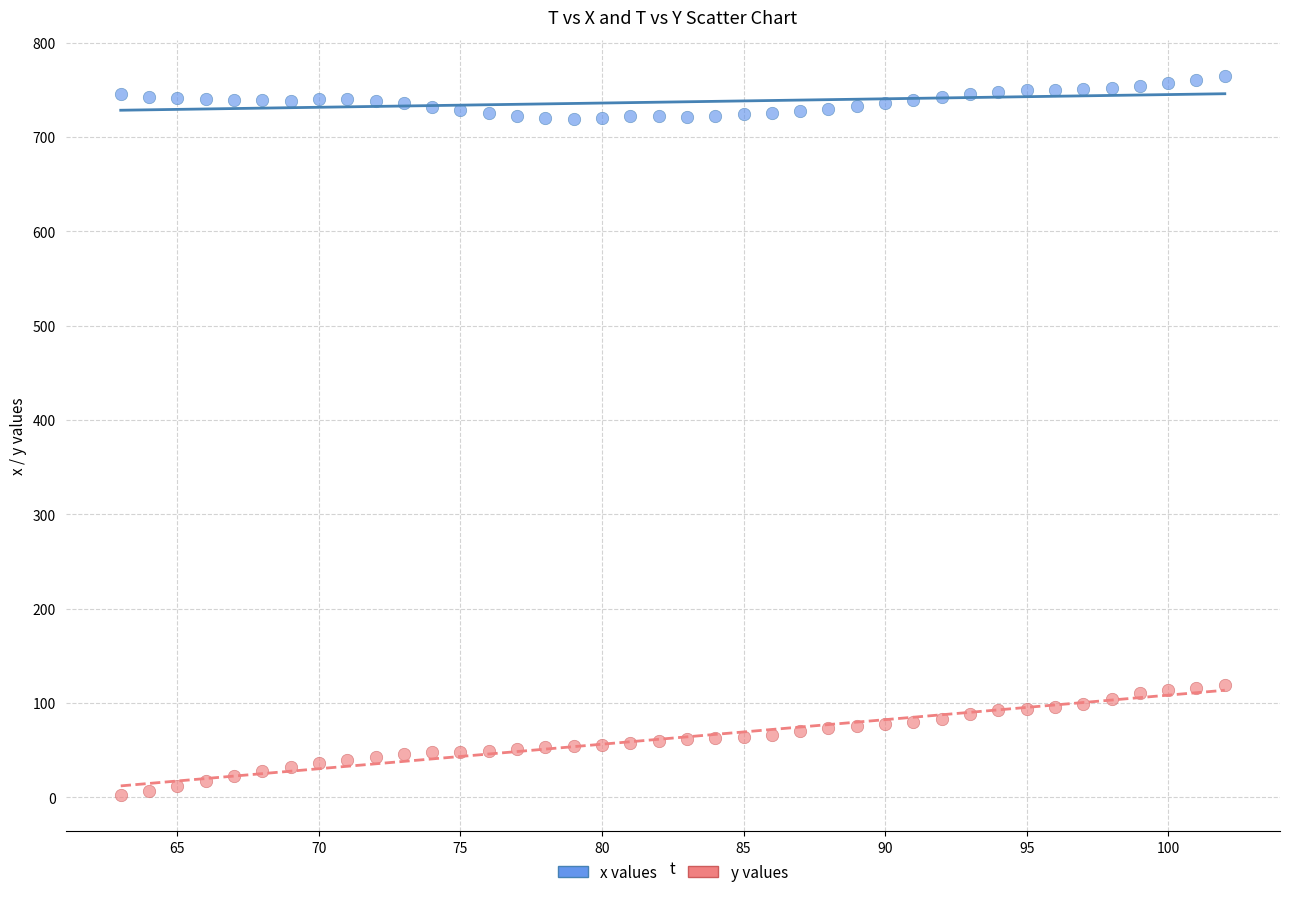

Across all data points, what is the range of Y values (max minus min)?

763